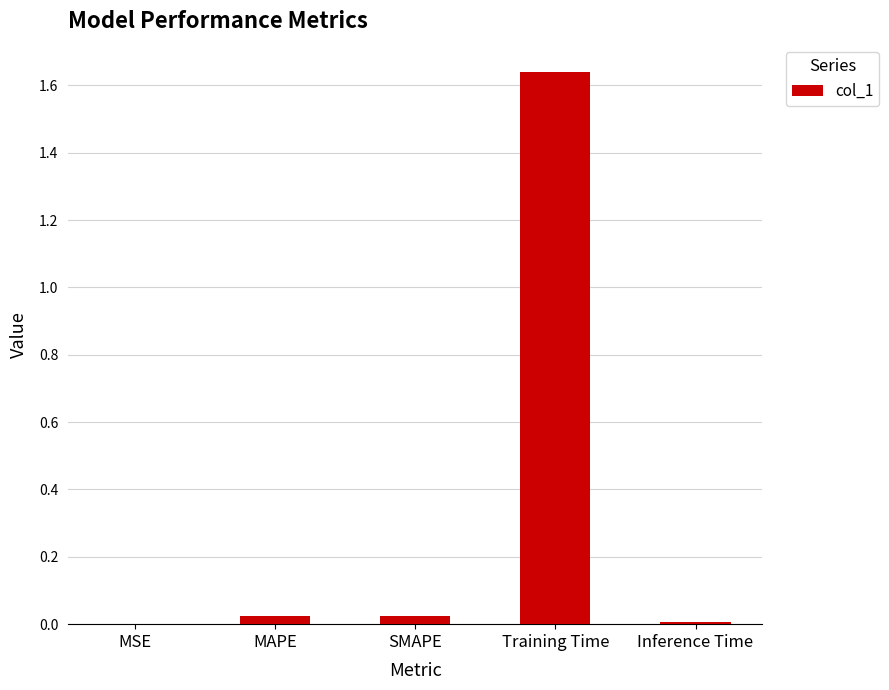

Between Inference Time and Training Time, which is larger?

Training Time